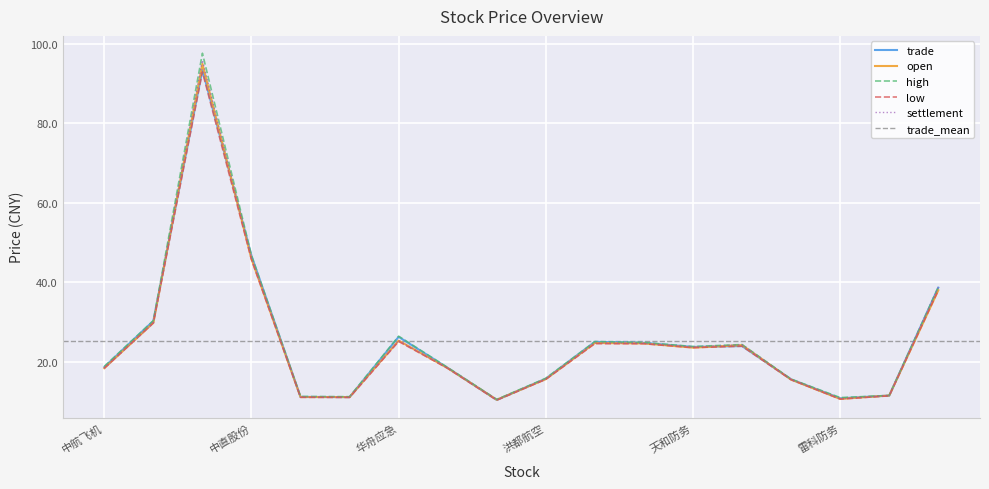

What is the minimum value for trade?

10.4